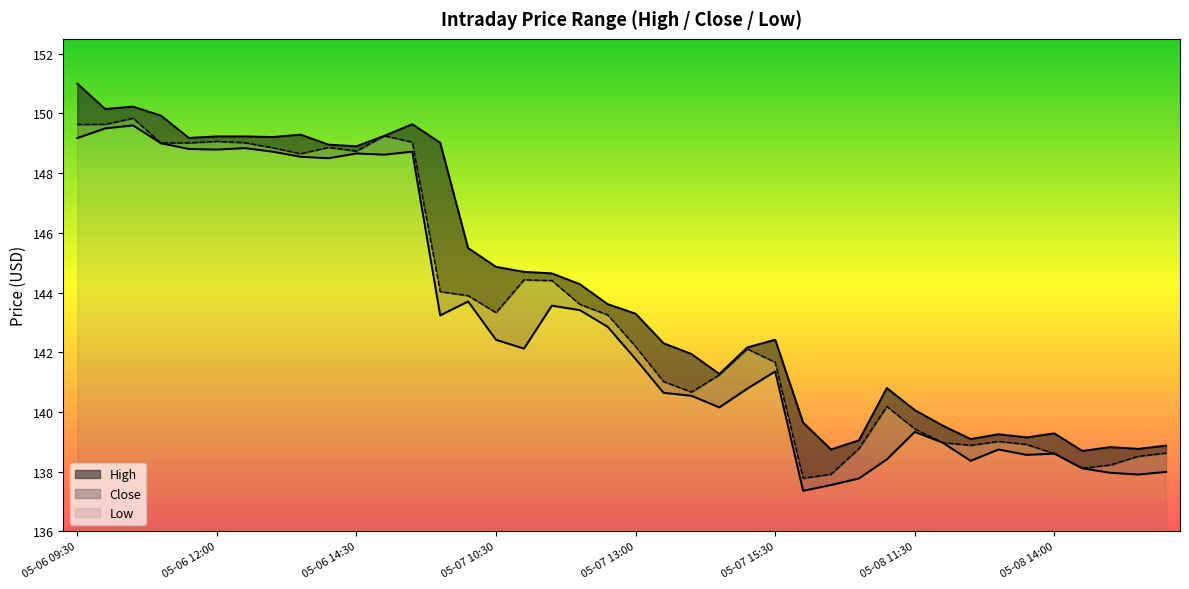

Which series has the largest range (max minus min)?

High